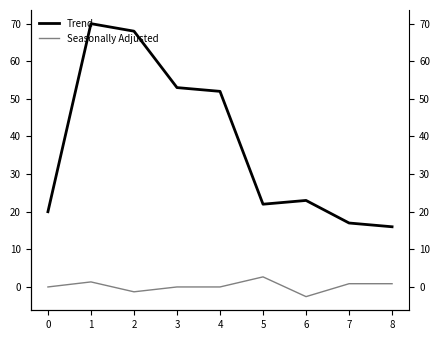

Reading left to right, list all the values displayed in this chart.

Trend: 0=20.0	1=70.0	2=68.0	3=53.0	4=52.0	5=22.0	6=23.0	7=17.0	8=16.0
Seasonally Adjusted: 0=0.0	1=1.3	2=-1.3	3=0.0	4=0.0	5=2.7	6=-2.6	7=0.9	8=0.9